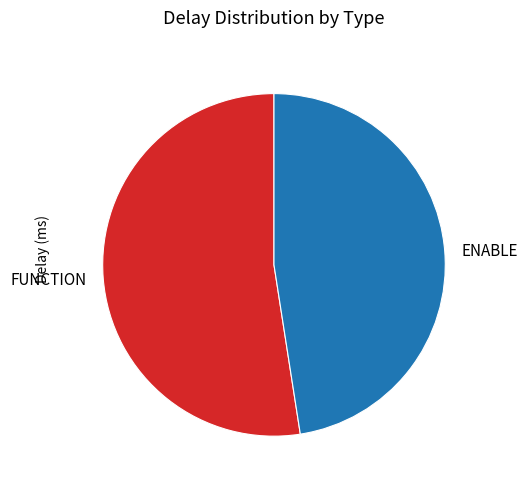

The FUNCTION slice represents 60% of the pie. True or false?

False